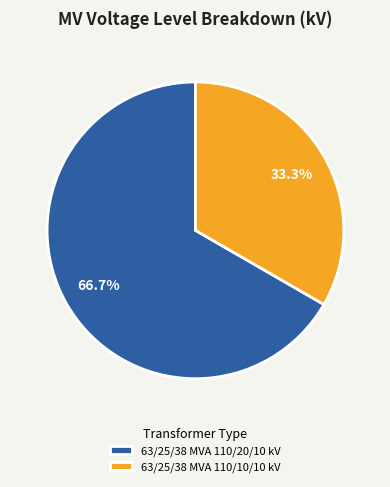

To the nearest percent, what portion does 63/25/38 MVA 110/10/10 kV represent?

33%